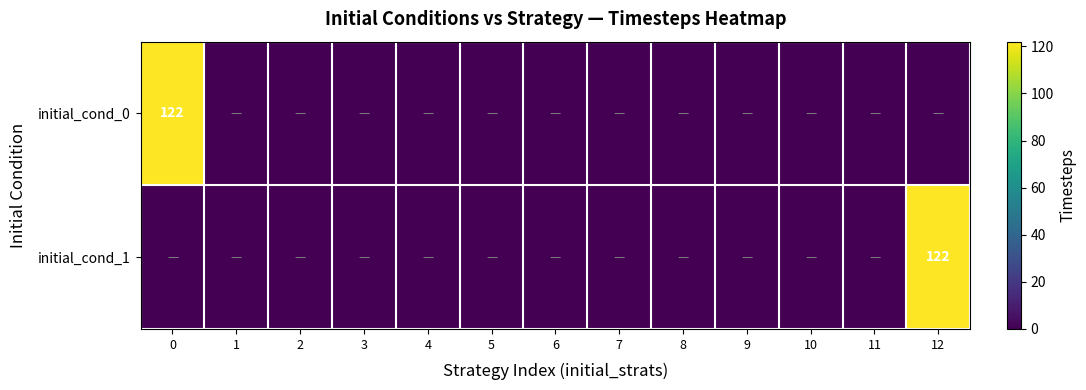

The value of initial_cond_0 at 0 is 122. True or false?

True